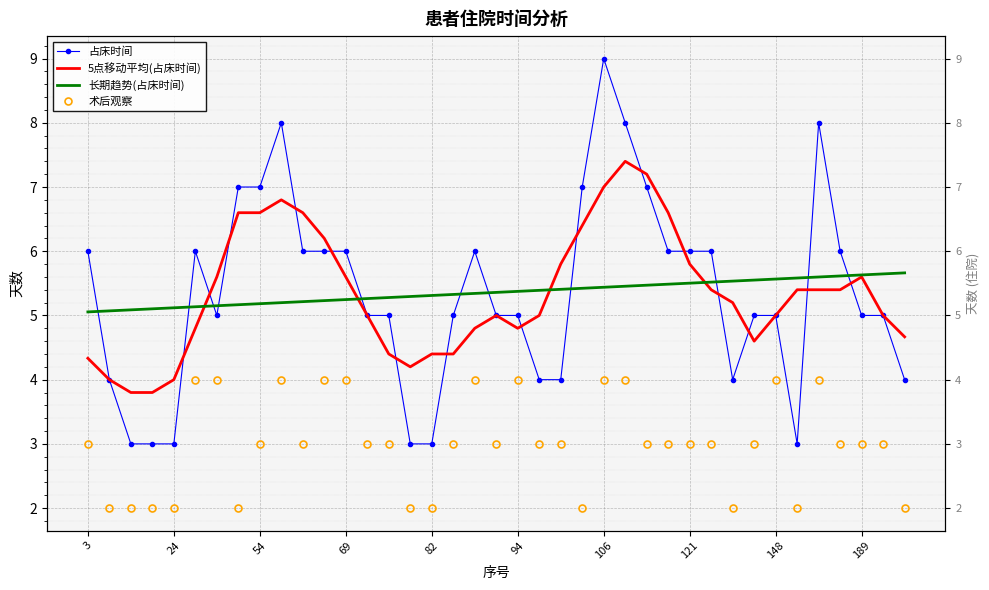

Is the value of 占床时间 at 148 greater than the value of 长期趋势(占床时间) at 17?

Yes